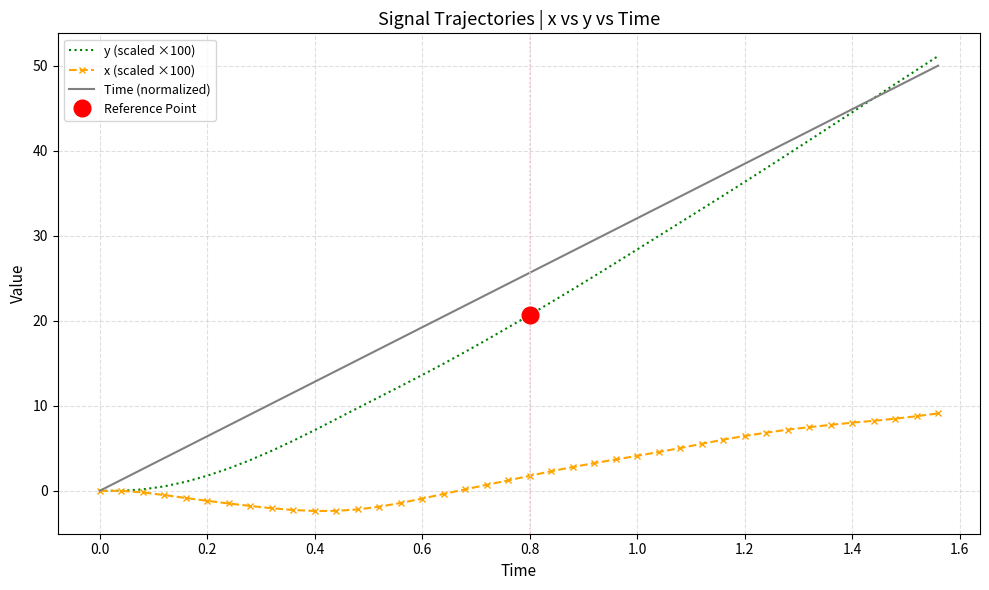

Rank the series at 0.0 from lowest to highest value.

y (scaled ×100), x (scaled ×100), Time (normalized)